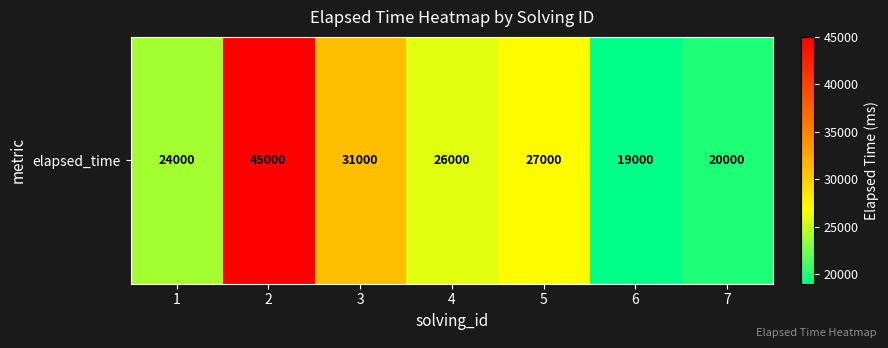

Reading left to right, transcribe all the data shown in this chart.

1=24000	2=45000	3=31000	4=26000	5=27000	6=19000	7=20000